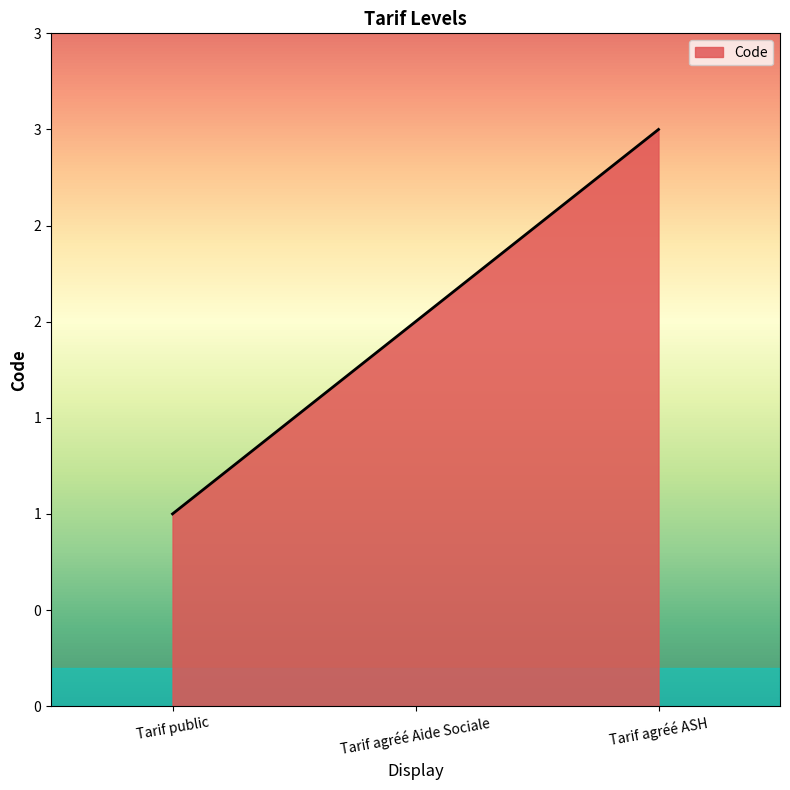

The chart shows a value of 3 at Tarif agréé ASH. True or false?

True